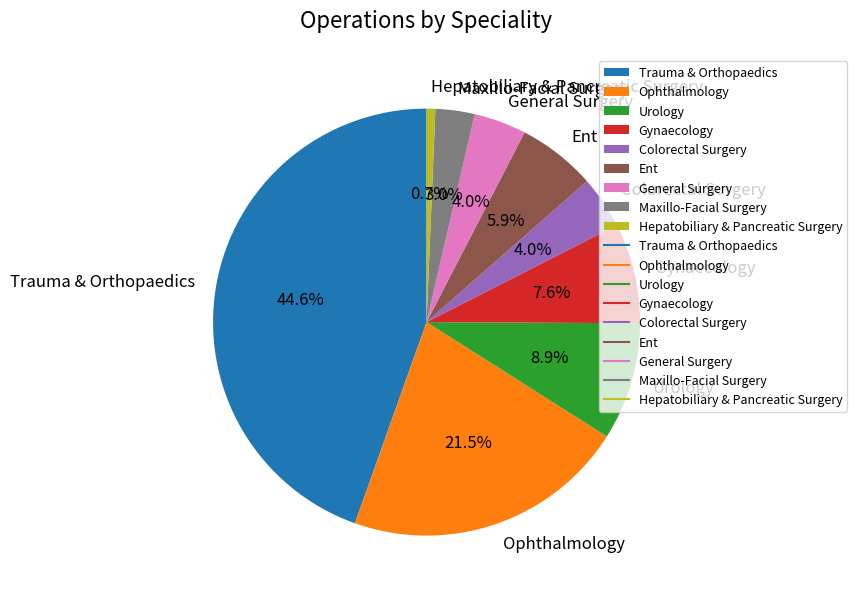

Count the number of slices in the pie.

9